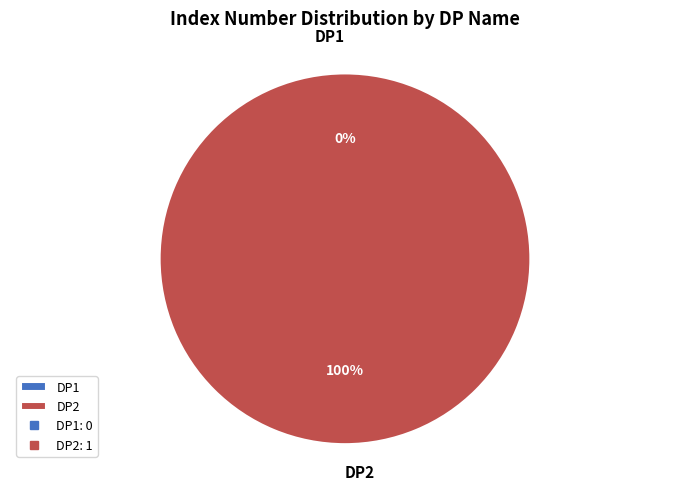

True or false: DP1 accounts for 0% of the total.

True